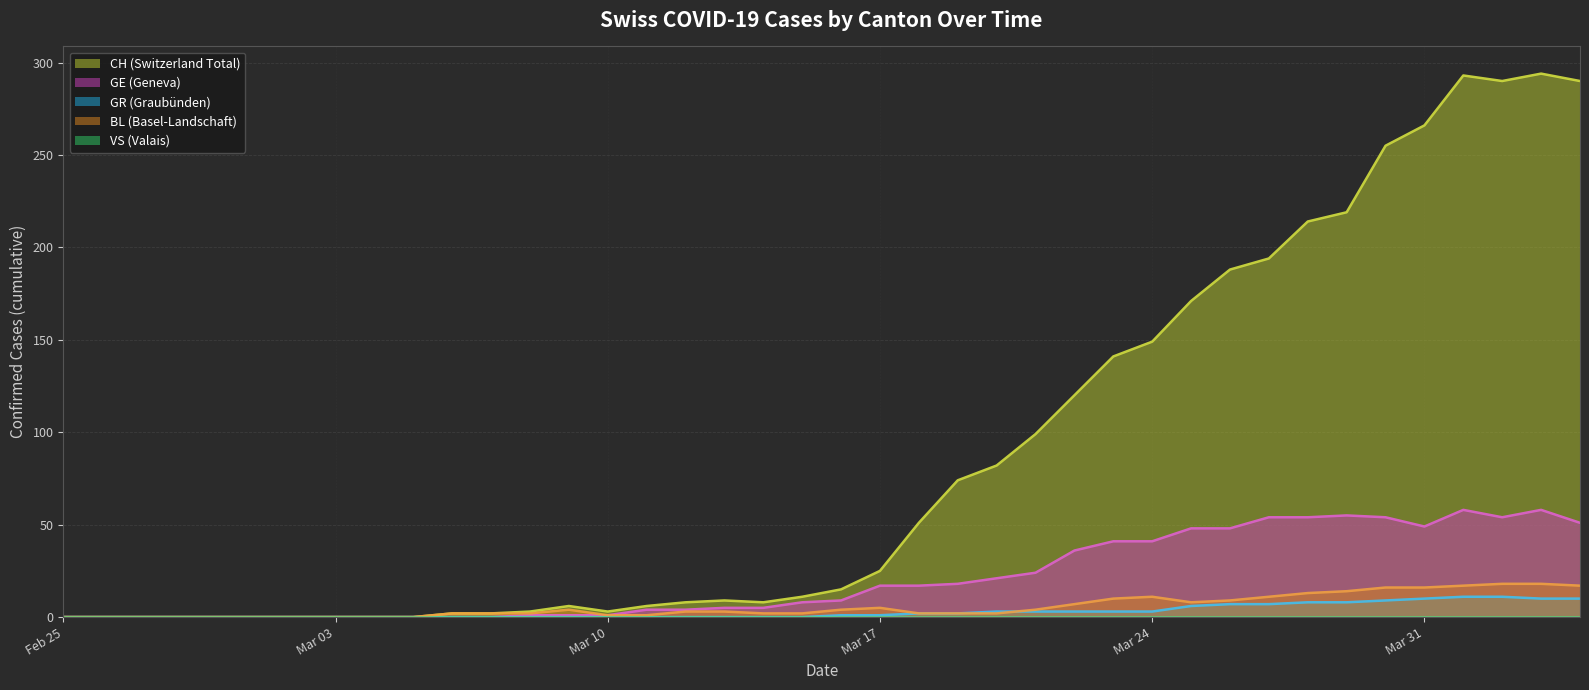

What is the maximum value shown in the chart?

294